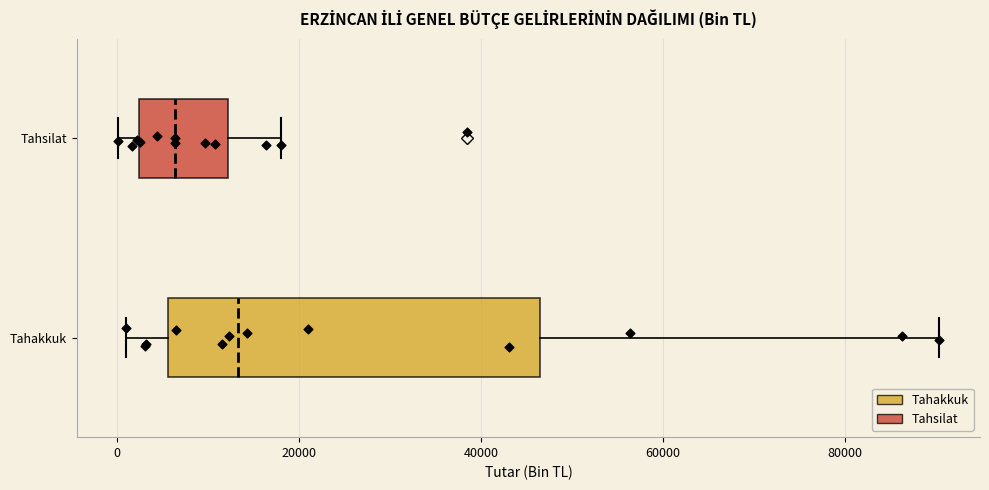

Where does the right whisker of the box for Tahsilat end on the x-axis? The values are not printed on the chart, so give them approximately, as read against the axis.

18000